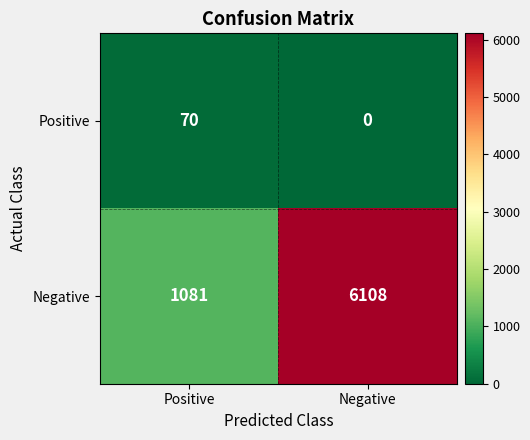

Which series has the largest total across all categories?

Negative